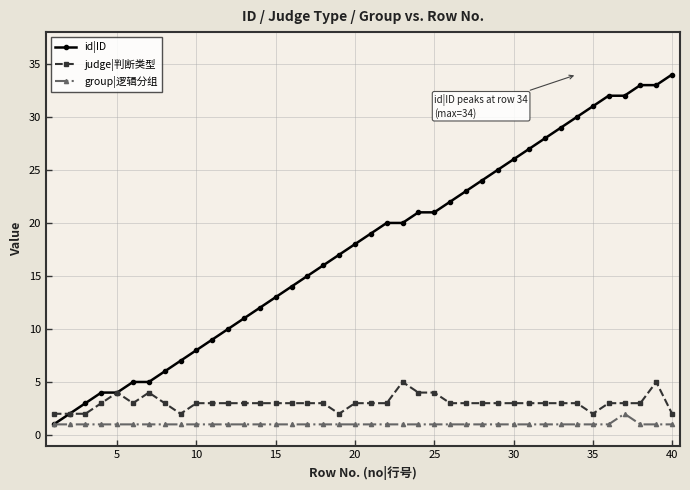

Reading left to right, extract all data points from this chart.

id|ID: 1	2	3	4	4	5	5	6	7	8	9	10	11	12	13	14	15	16	17	18	19	20	20	21	21	22	23	24	25	26	27	28	29	30	31	32	32	33	33	34
judge|判断类型: 2	2	2	3	4	3	4	3	2	3	3	3	3	3	3	3	3	3	2	3	3	3	5	4	4	3	3	3	3	3	3	3	3	3	2	3	3	3	5	2
group|逻辑分组: 1	1	1	1	1	1	1	1	1	1	1	1	1	1	1	1	1	1	1	1	1	1	1	1	1	1	1	1	1	1	1	1	1	1	1	1	2	1	1	1